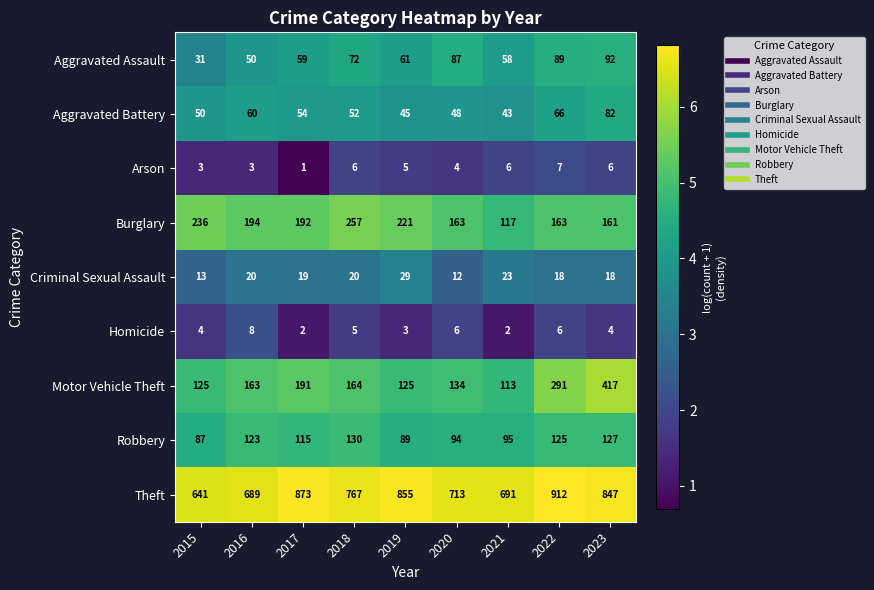

What is the spread (max minus min) of values at 2019?

852